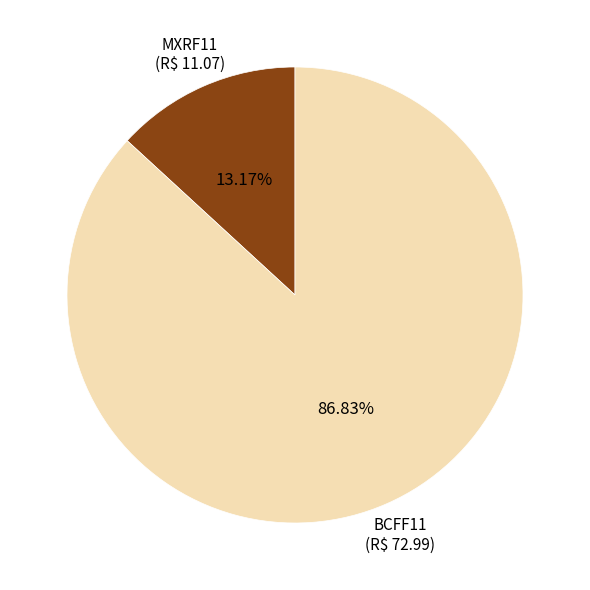

Is there any slice that represents more than half of the pie?

Yes